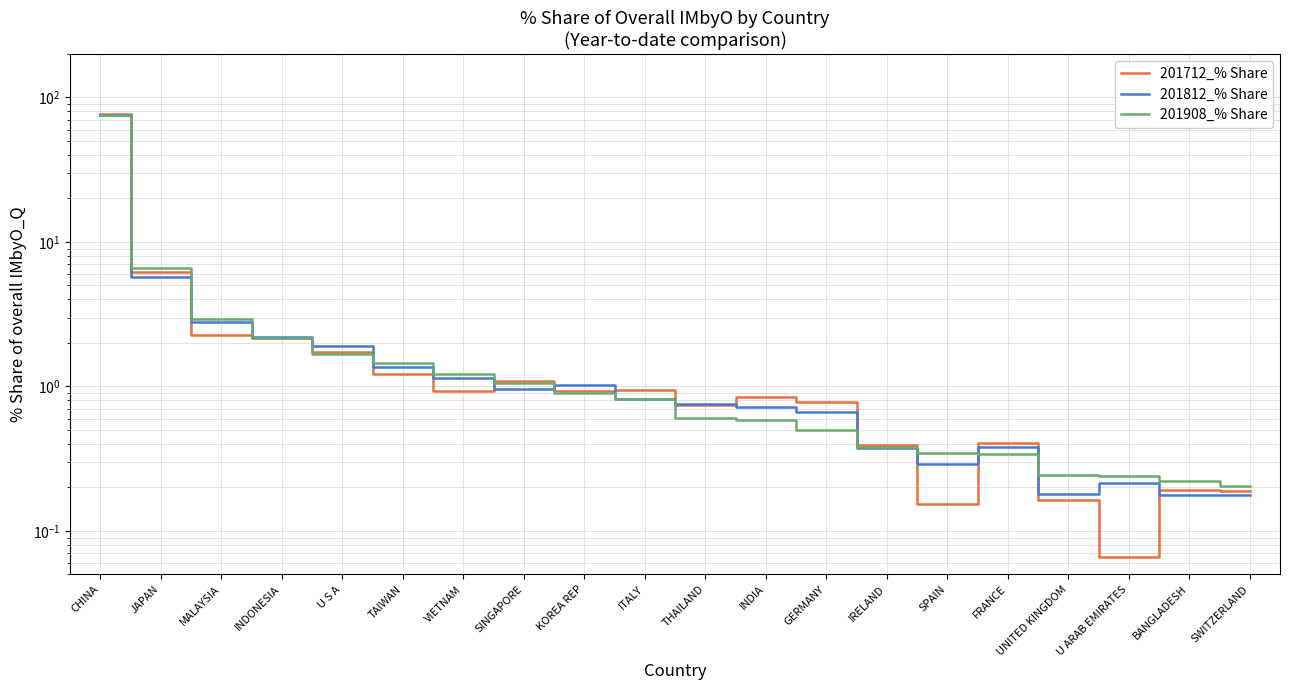

How many categories are shown in the chart?

20